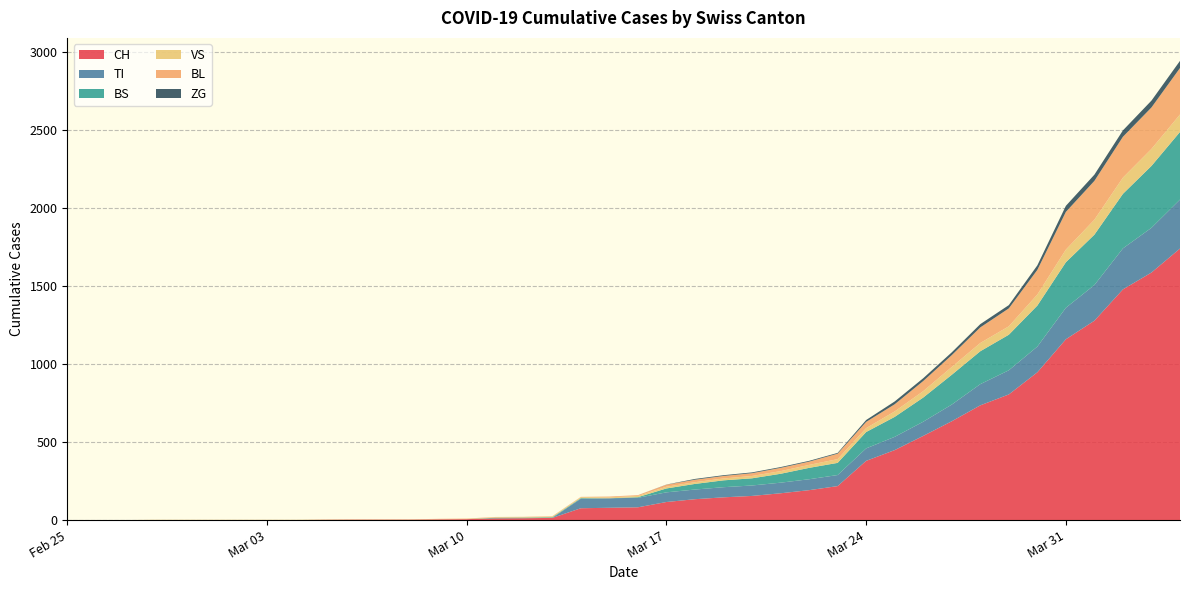

Reading left to right, transcribe all the data shown in this chart.

CH: 2020-02-25=0	2020-02-26=0	2020-02-27=0	2020-02-28=0	2020-02-29=0	2020-03-01=0	2020-03-02=0	2020-03-03=0	2020-03-04=0	2020-03-05=2	2020-03-06=3	2020-03-07=3	2020-03-08=3	2020-03-09=5	2020-03-10=6	2020-03-11=11	2020-03-12=12	2020-03-13=14	2020-03-14=76	2020-03-15=79	2020-03-16=82	2020-03-17=116	2020-03-18=134	2020-03-19=146	2020-03-20=155	2020-03-21=172	2020-03-22=192	2020-03-23=218	2020-03-24=380	2020-03-25=449	2020-03-26=540	2020-03-27=634	2020-03-28=736	2020-03-29=806	2020-03-30=948	2020-03-31=1160	2020-04-01=1279	2020-04-02=1480	2020-04-03=1588	2020-04-04=1742
TI: 2020-02-25=0	2020-02-26=0	2020-02-27=0	2020-02-28=0	2020-02-29=0	2020-03-01=0	2020-03-02=0	2020-03-03=0	2020-03-04=0	2020-03-05=0	2020-03-06=0	2020-03-07=0	2020-03-08=0	2020-03-09=0	2020-03-10=0	2020-03-11=0	2020-03-12=0	2020-03-13=0	2020-03-14=61	2020-03-15=61	2020-03-16=61	2020-03-17=62	2020-03-18=62	2020-03-19=65	2020-03-20=67	2020-03-21=68	2020-03-22=70	2020-03-23=71	2020-03-24=80	2020-03-25=85	2020-03-26=91	2020-03-27=107	2020-03-28=136	2020-03-29=155	2020-03-30=165	2020-03-31=202	2020-04-01=229	2020-04-02=263	2020-04-03=287	2020-04-04=314
BS: 2020-02-25=0	2020-02-26=0	2020-02-27=0	2020-02-28=0	2020-02-29=0	2020-03-01=0	2020-03-02=0	2020-03-03=0	2020-03-04=0	2020-03-05=0	2020-03-06=0	2020-03-07=0	2020-03-08=0	2020-03-09=0	2020-03-10=0	2020-03-11=4	2020-03-12=4	2020-03-13=4	2020-03-14=4	2020-03-15=0	2020-03-16=4	2020-03-17=25	2020-03-18=36	2020-03-19=44	2020-03-20=46	2020-03-21=57	2020-03-22=73	2020-03-23=78	2020-03-24=105	2020-03-25=128	2020-03-26=155	2020-03-27=191	2020-03-28=211	2020-03-29=228	2020-03-30=263	2020-03-31=292	2020-04-01=323	2020-04-02=350	2020-04-03=397	2020-04-04=434
VS: 2020-02-25=0	2020-02-26=0	2020-02-27=0	2020-02-28=2	2020-02-29=2	2020-03-01=2	2020-03-02=2	2020-03-03=2	2020-03-04=2	2020-03-05=2	2020-03-06=2	2020-03-07=2	2020-03-08=2	2020-03-09=2	2020-03-10=2	2020-03-11=3	2020-03-12=3	2020-03-13=5	2020-03-14=6	2020-03-15=6	2020-03-16=8	2020-03-17=11	2020-03-18=11	2020-03-19=12	2020-03-20=15	2020-03-21=17	2020-03-22=19	2020-03-23=24	2020-03-24=25	2020-03-25=35	2020-03-26=41	2020-03-27=50	2020-03-28=53	2020-03-29=54	2020-03-30=71	2020-03-31=81	2020-04-01=96	2020-04-02=104	2020-04-03=109	2020-04-04=112
BL: 2020-02-25=0	2020-02-26=0	2020-02-27=0	2020-02-28=0	2020-02-29=0	2020-03-01=0	2020-03-02=0	2020-03-03=0	2020-03-04=0	2020-03-05=0	2020-03-06=0	2020-03-07=0	2020-03-08=0	2020-03-09=1	2020-03-10=2	2020-03-11=2	2020-03-12=2	2020-03-13=2	2020-03-14=2	2020-03-15=5	2020-03-16=5	2020-03-17=13	2020-03-18=16	2020-03-19=16	2020-03-20=18	2020-03-21=21	2020-03-22=21	2020-03-23=35	2020-03-24=40	2020-03-25=46	2020-03-26=65	2020-03-27=76	2020-03-28=100	2020-03-29=115	2020-03-30=158	2020-03-31=242	2020-04-01=249	2020-04-02=262	2020-04-03=266	2020-04-04=298
ZG: 2020-02-25=0	2020-02-26=0	2020-02-27=0	2020-02-28=0	2020-02-29=0	2020-03-01=0	2020-03-02=0	2020-03-03=0	2020-03-04=0	2020-03-05=0	2020-03-06=0	2020-03-07=0	2020-03-08=0	2020-03-09=0	2020-03-10=0	2020-03-11=0	2020-03-12=0	2020-03-13=0	2020-03-14=0	2020-03-15=0	2020-03-16=0	2020-03-17=1	2020-03-18=5	2020-03-19=5	2020-03-20=5	2020-03-21=5	2020-03-22=5	2020-03-23=5	2020-03-24=12	2020-03-25=18	2020-03-26=18	2020-03-27=18	2020-03-28=21	2020-03-29=21	2020-03-30=29	2020-03-31=39	2020-04-01=40	2020-04-02=41	2020-04-03=44	2020-04-04=46